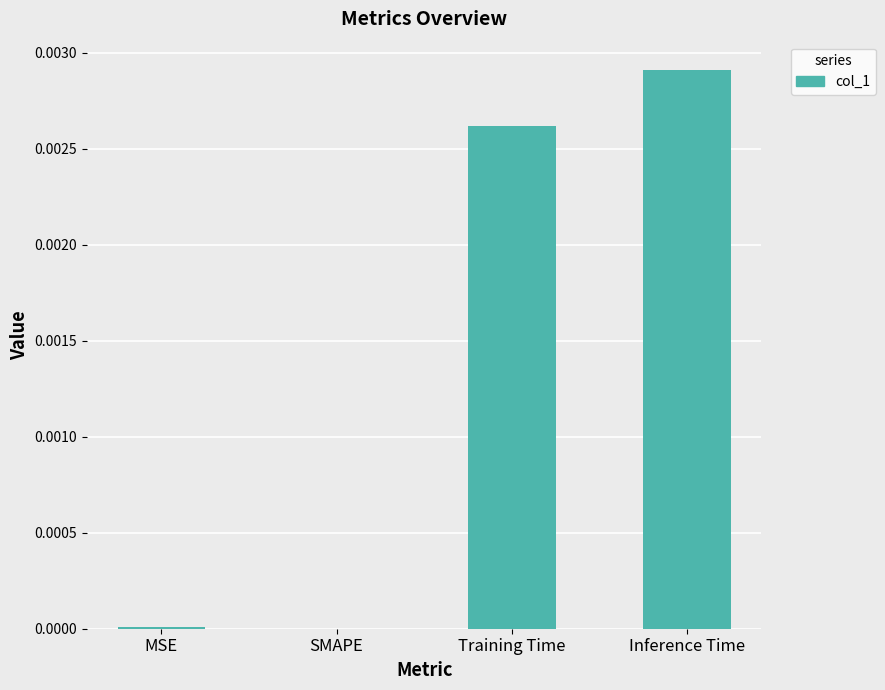

Between Inference Time and MSE, which is larger?

Inference Time